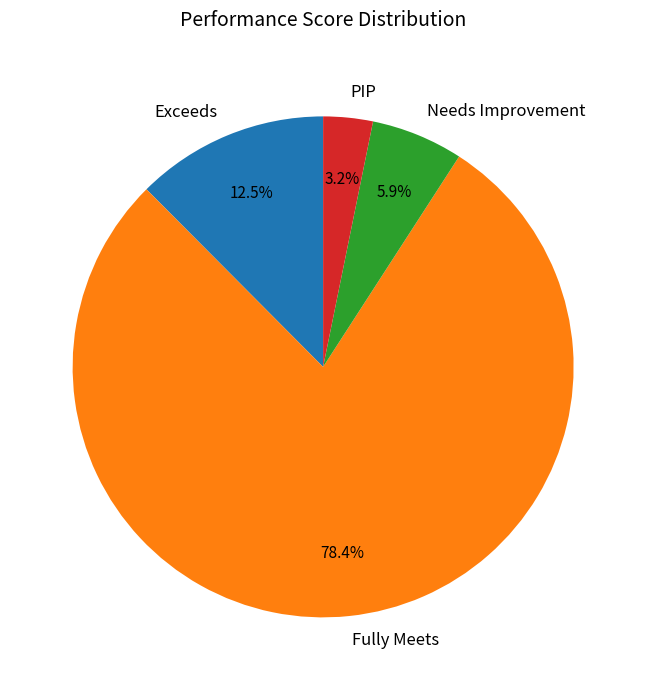

True or false: PIP accounts for 13% of the total.

False